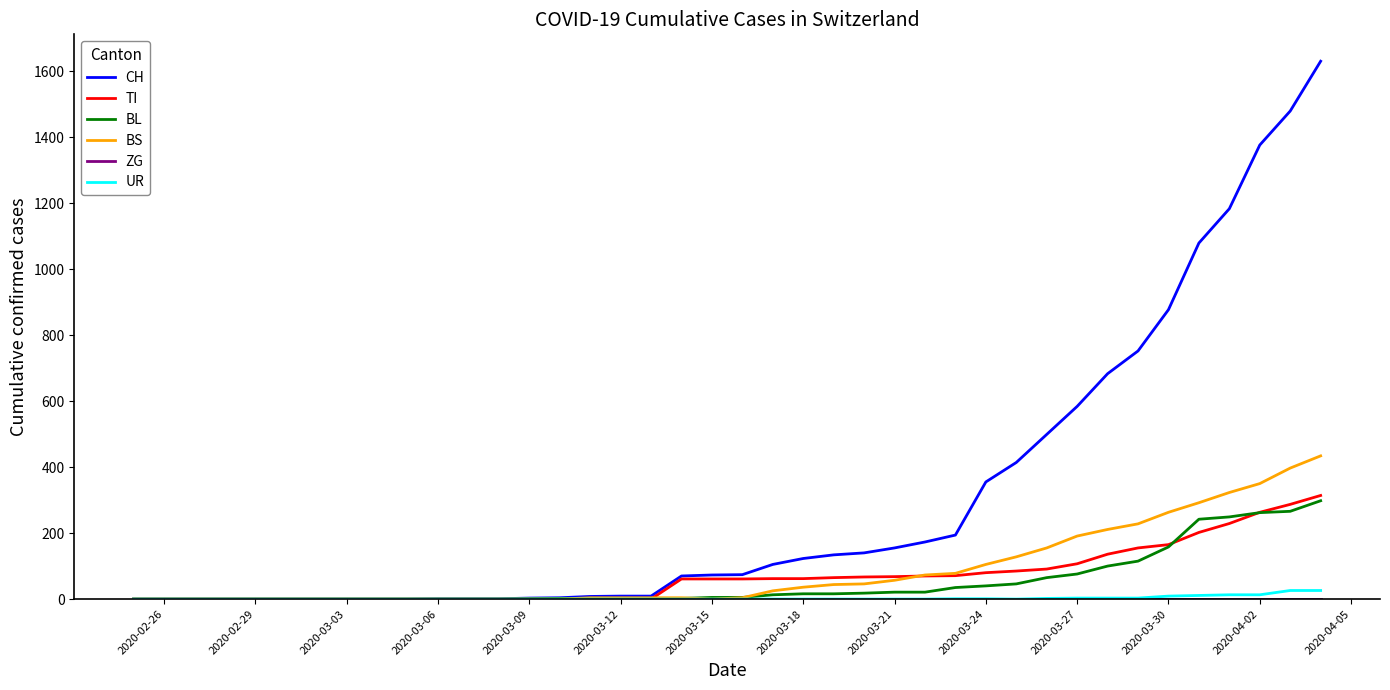

Which series has the largest range (max minus min)?

CH